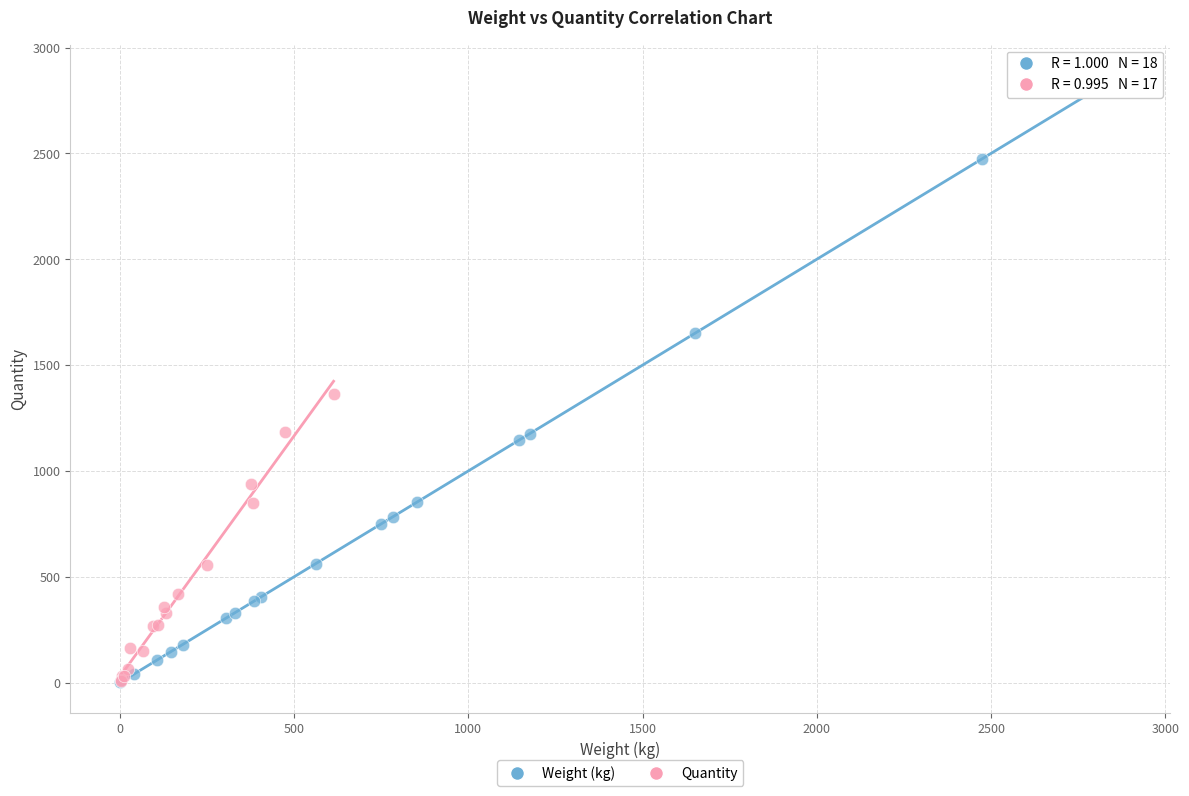

Which series has the largest Y range (max minus min)?

Weight (kg)